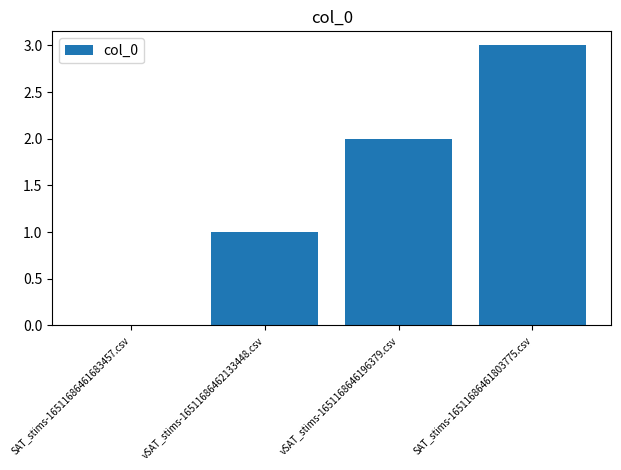

Reading right to left, what are all the values shown in this chart?

3	2	1	0